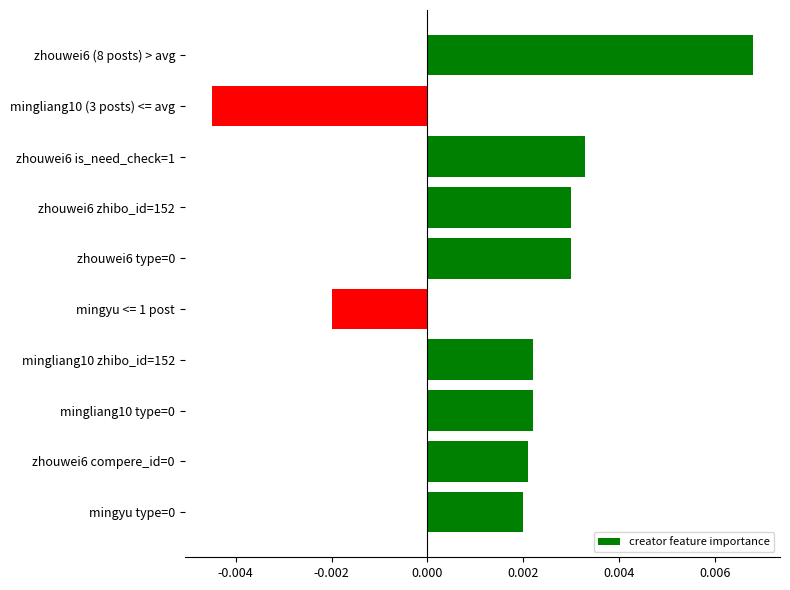

Count the number of values greater than 0.

8